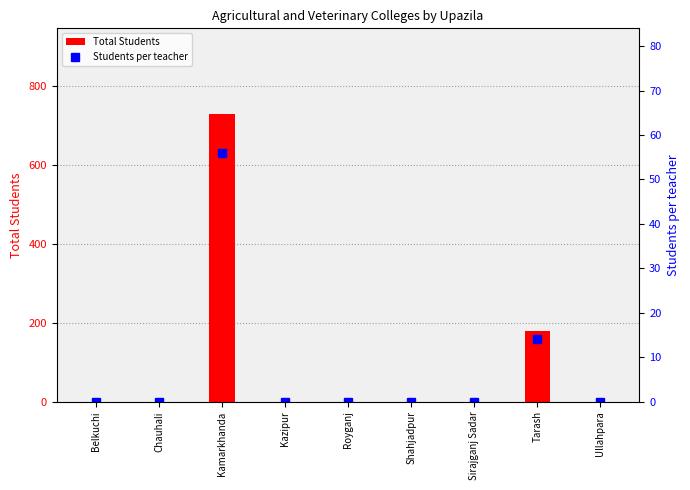

At which category does the chart reach its minimum across all series?

Belkuchi